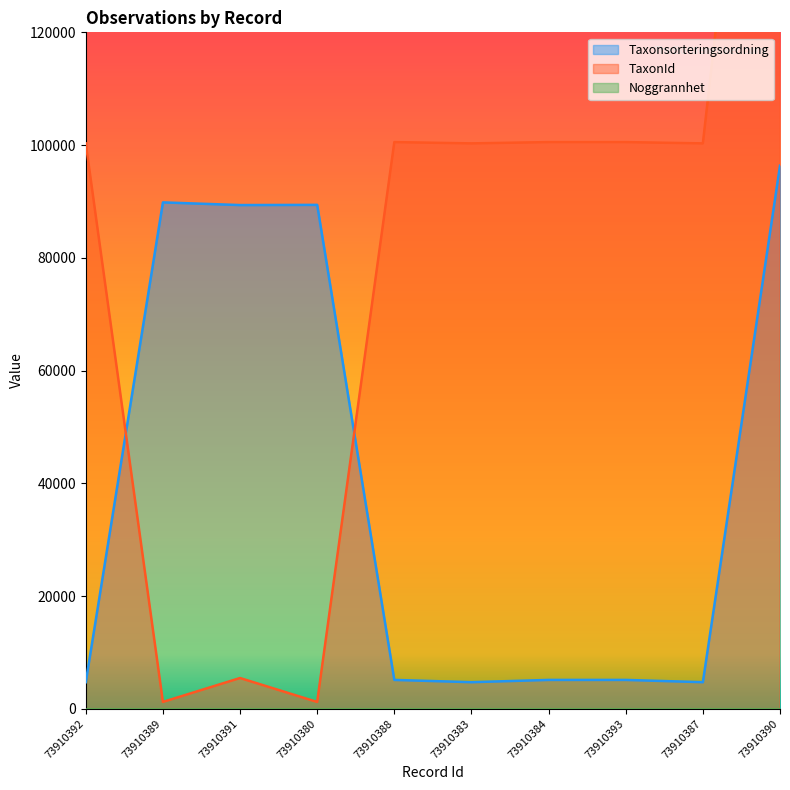

Which series has the largest total across all categories?

TaxonId